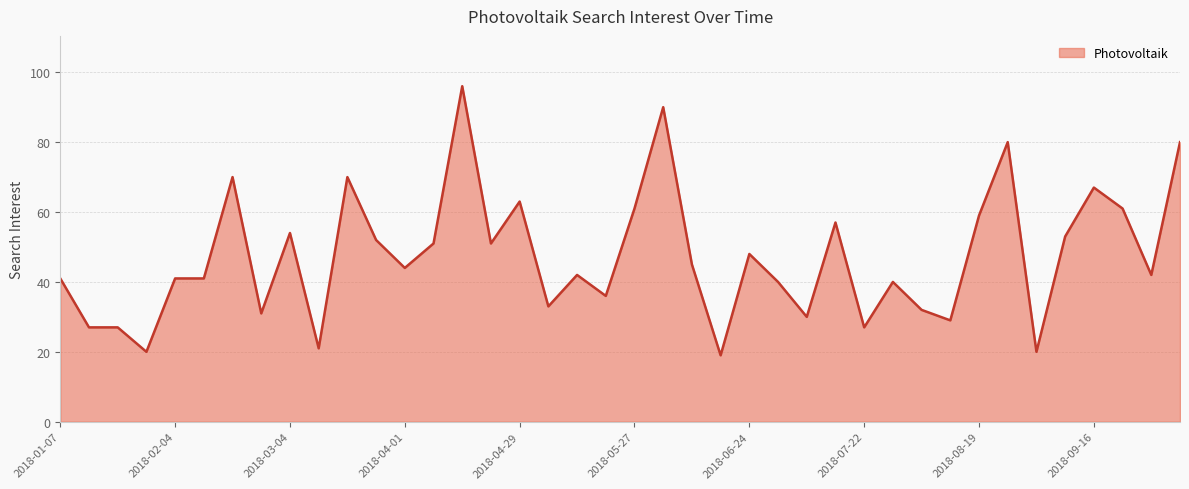

What is the difference between the maximum and minimum values?

77